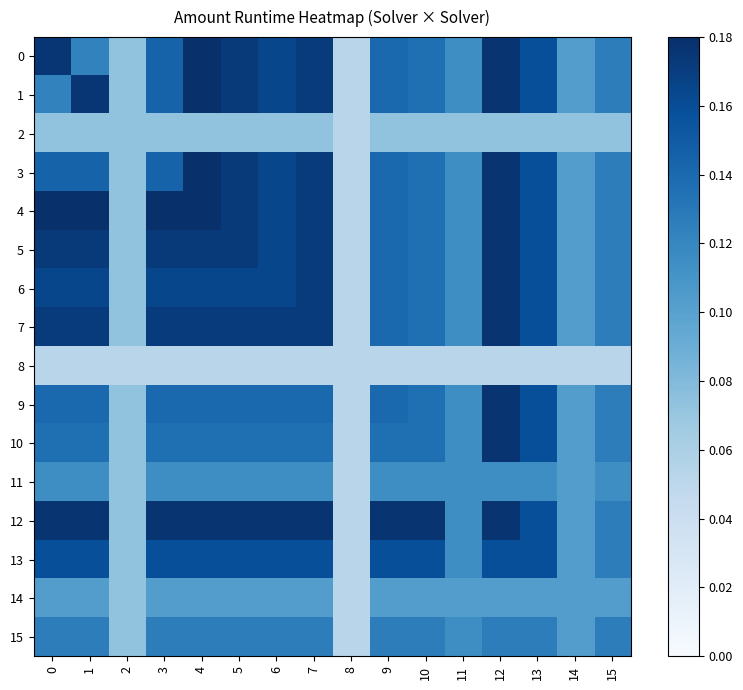

At which category is the sum across all series the highest?

12